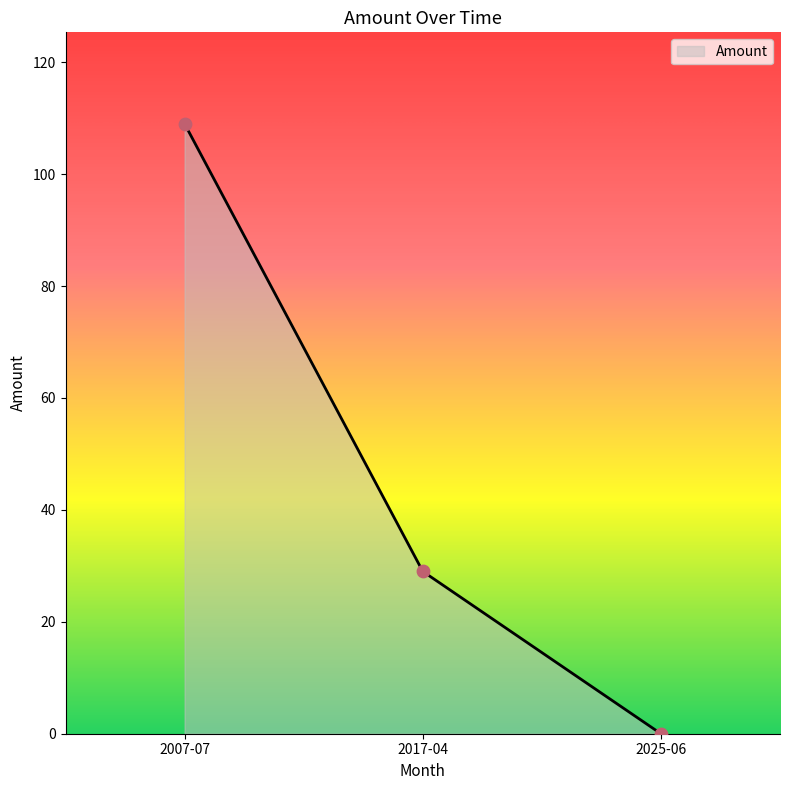

What is the ratio of the value at 2007-07 to the value at 2017-04?

3.8